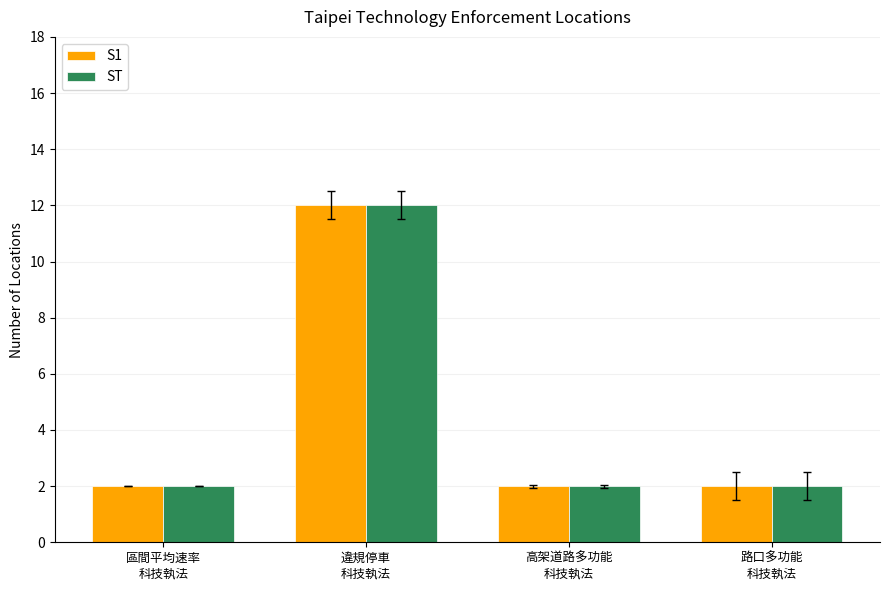

What is the maximum value for S1?

12